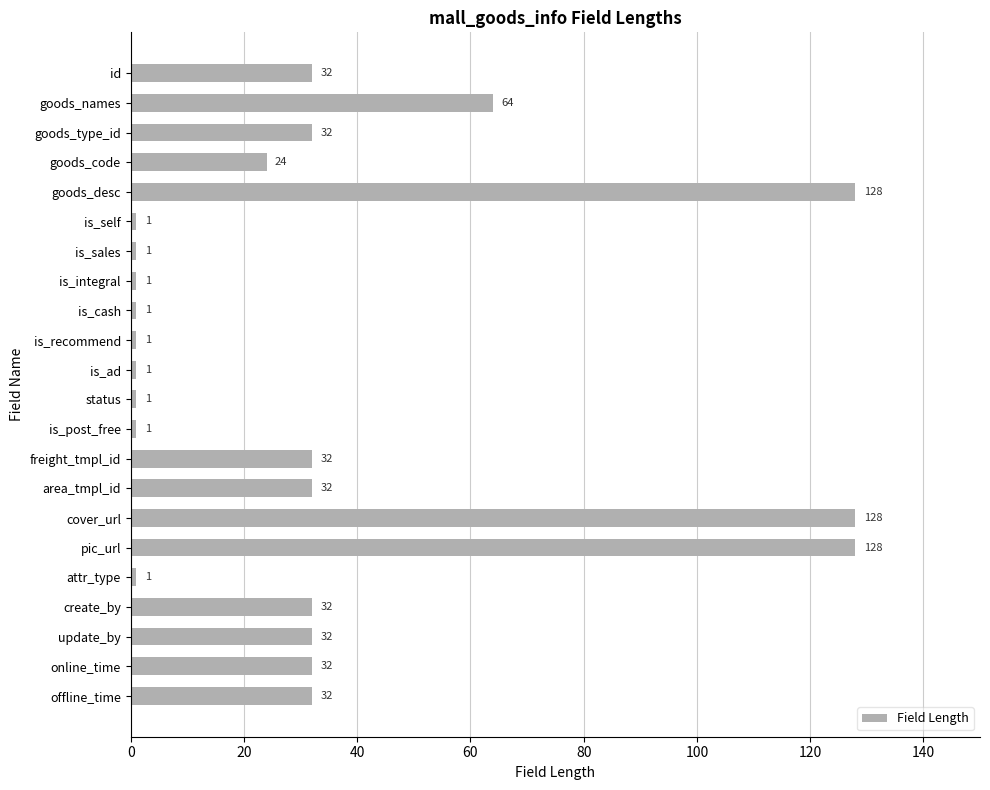

What is the smallest value displayed?

1